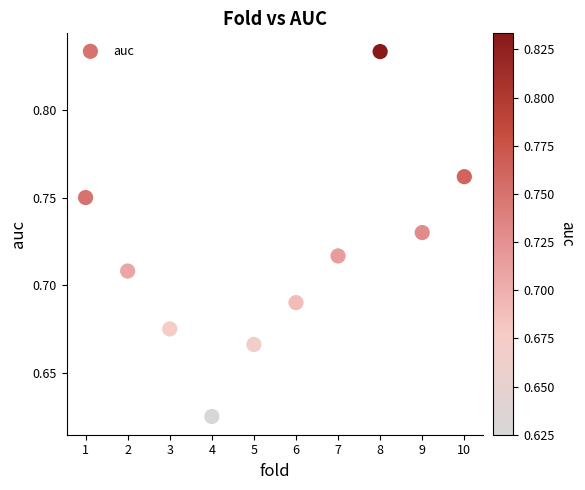

What is the range of X values (max minus min)?

9.0